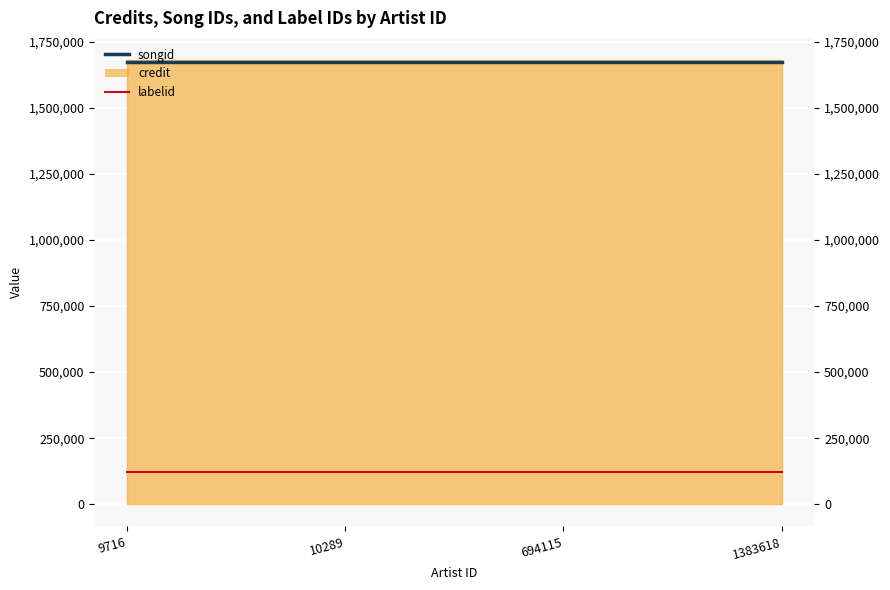

At which label does songid reach its peak?

9716